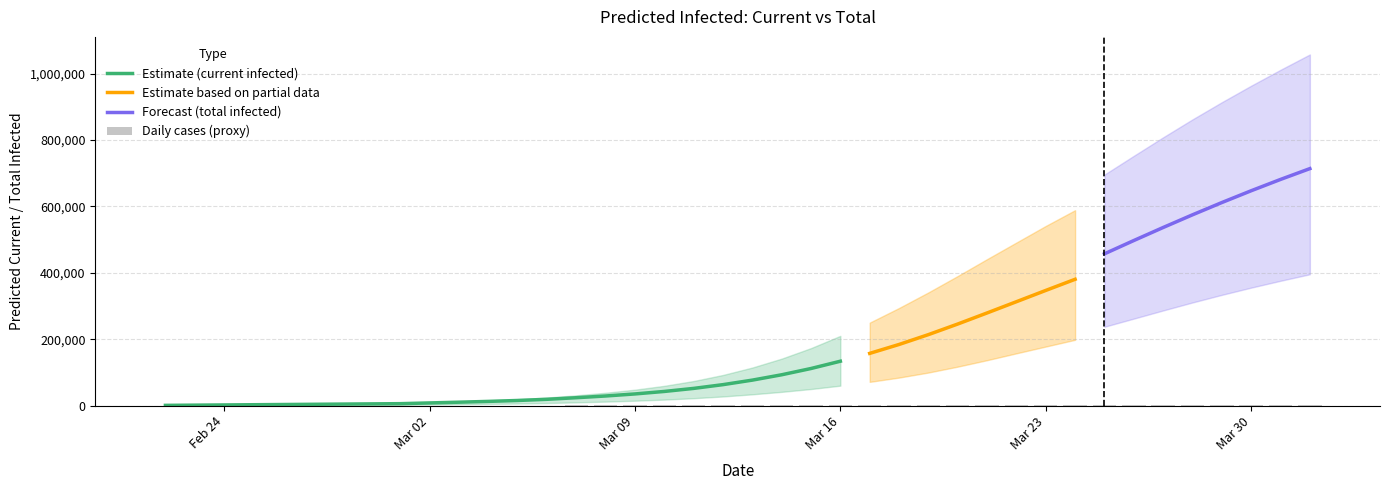

What is the total value across all series at 26?

1341339